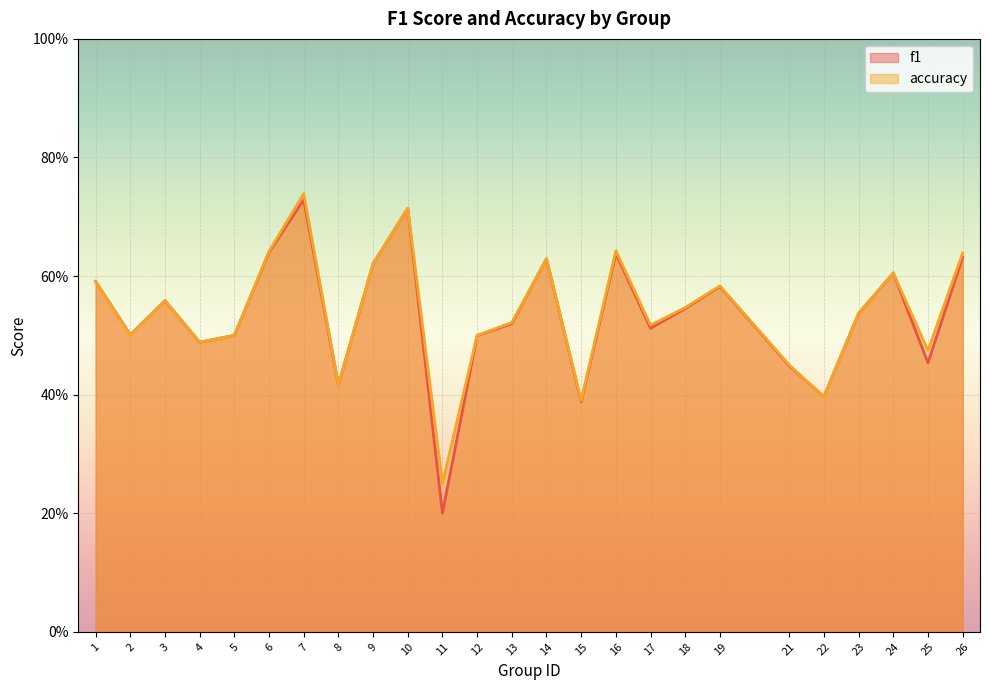

Count the f1 values in the range 0 to 1.

25